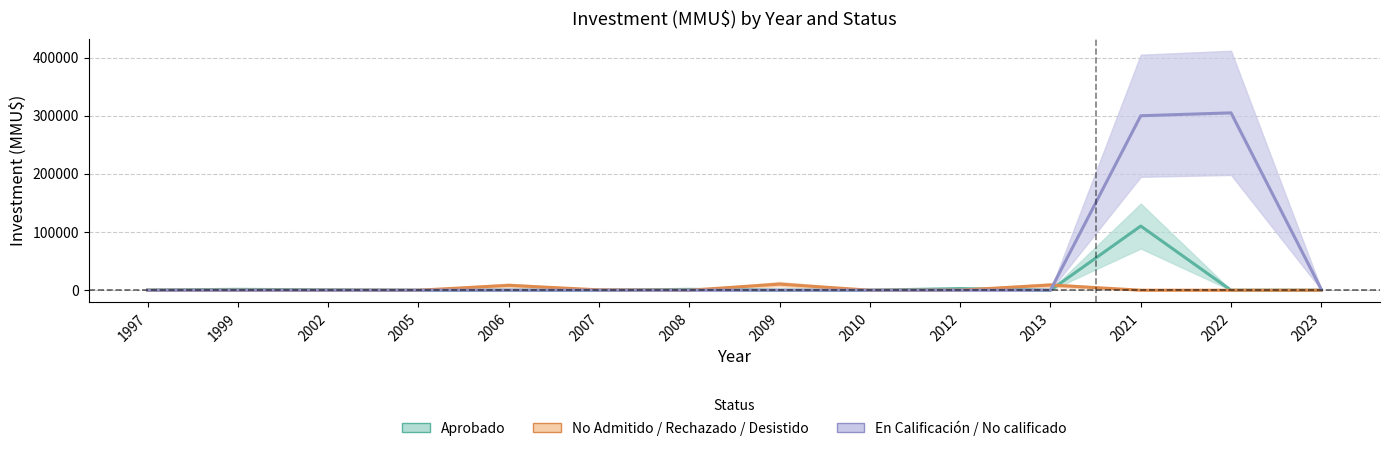

How many positive values does the Aprobado series have?

7